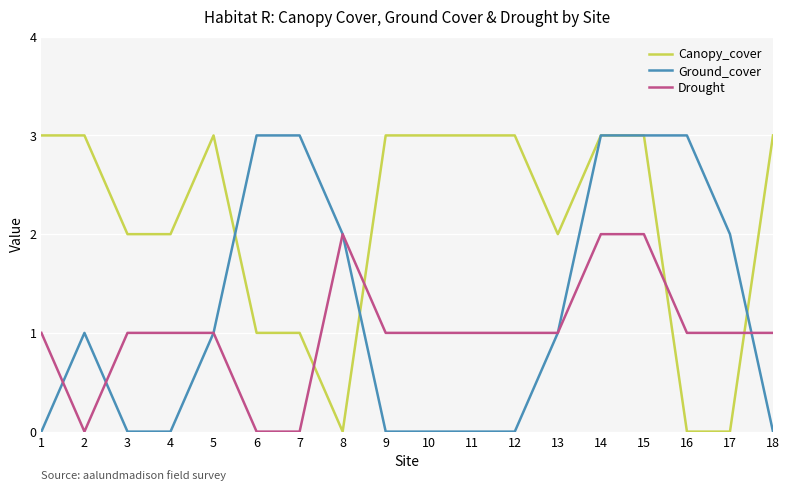

Which series changed the most between 3 and 16?

Ground_cover